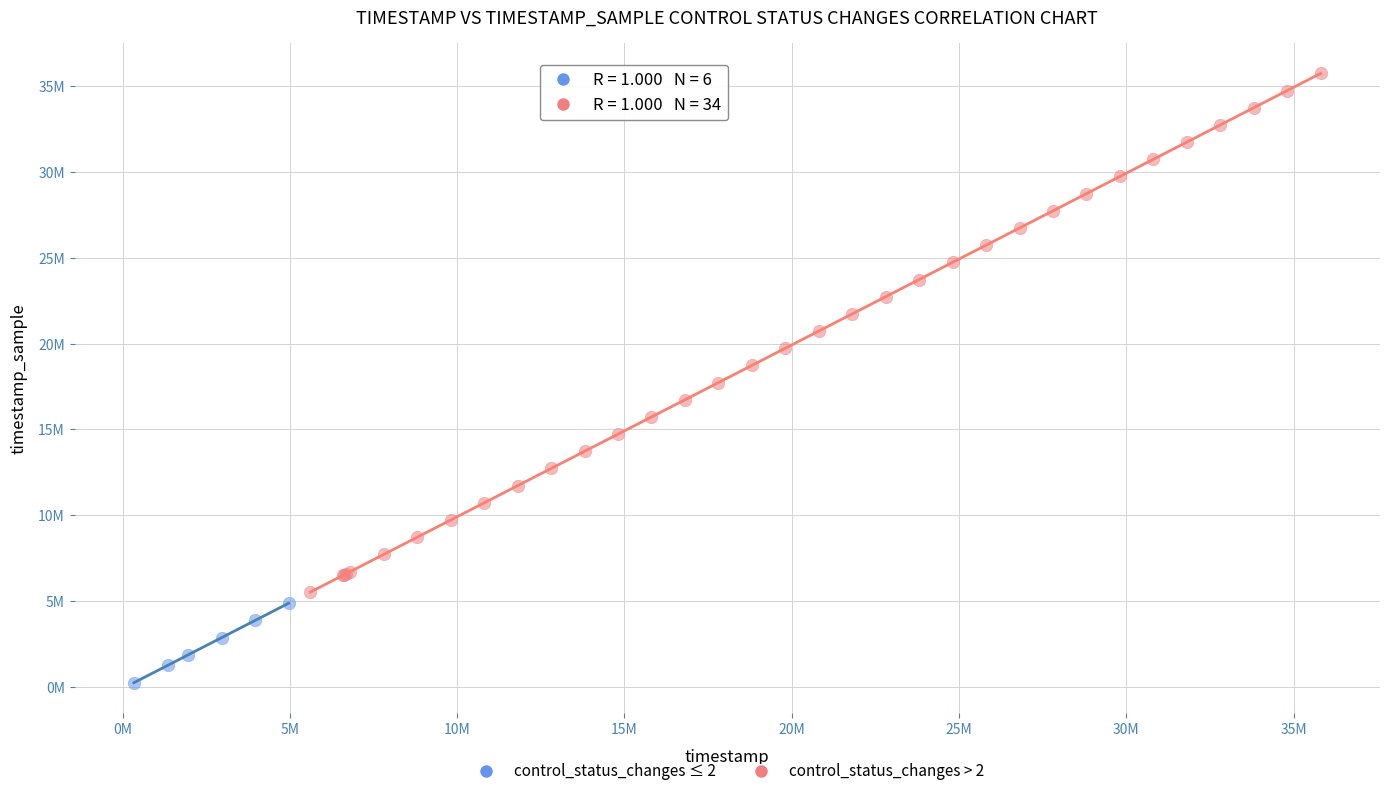

What are all the series names shown in the legend?

control_status_changes ≤ 2, control_status_changes > 2